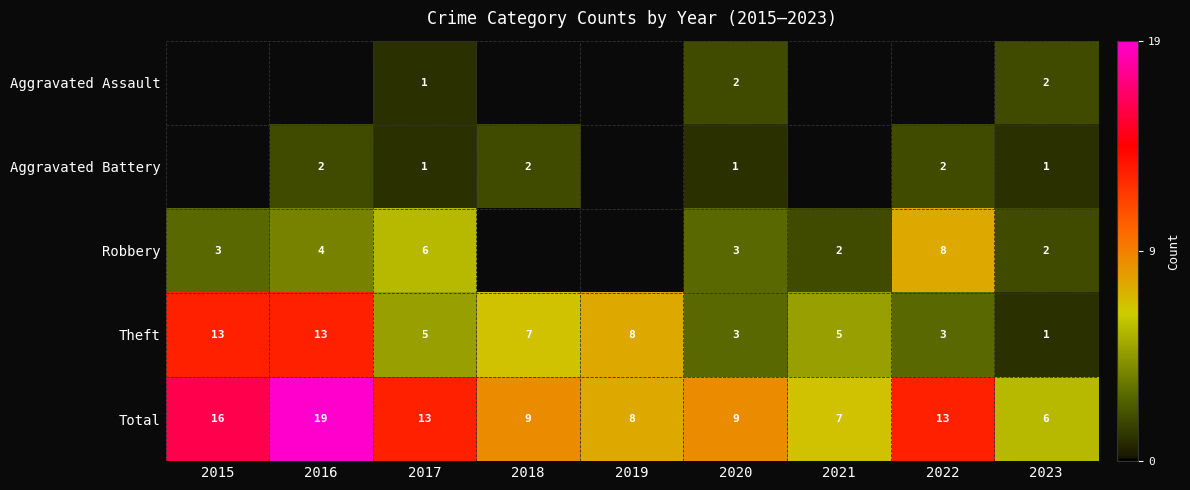

How many categories are shown in the chart?

9